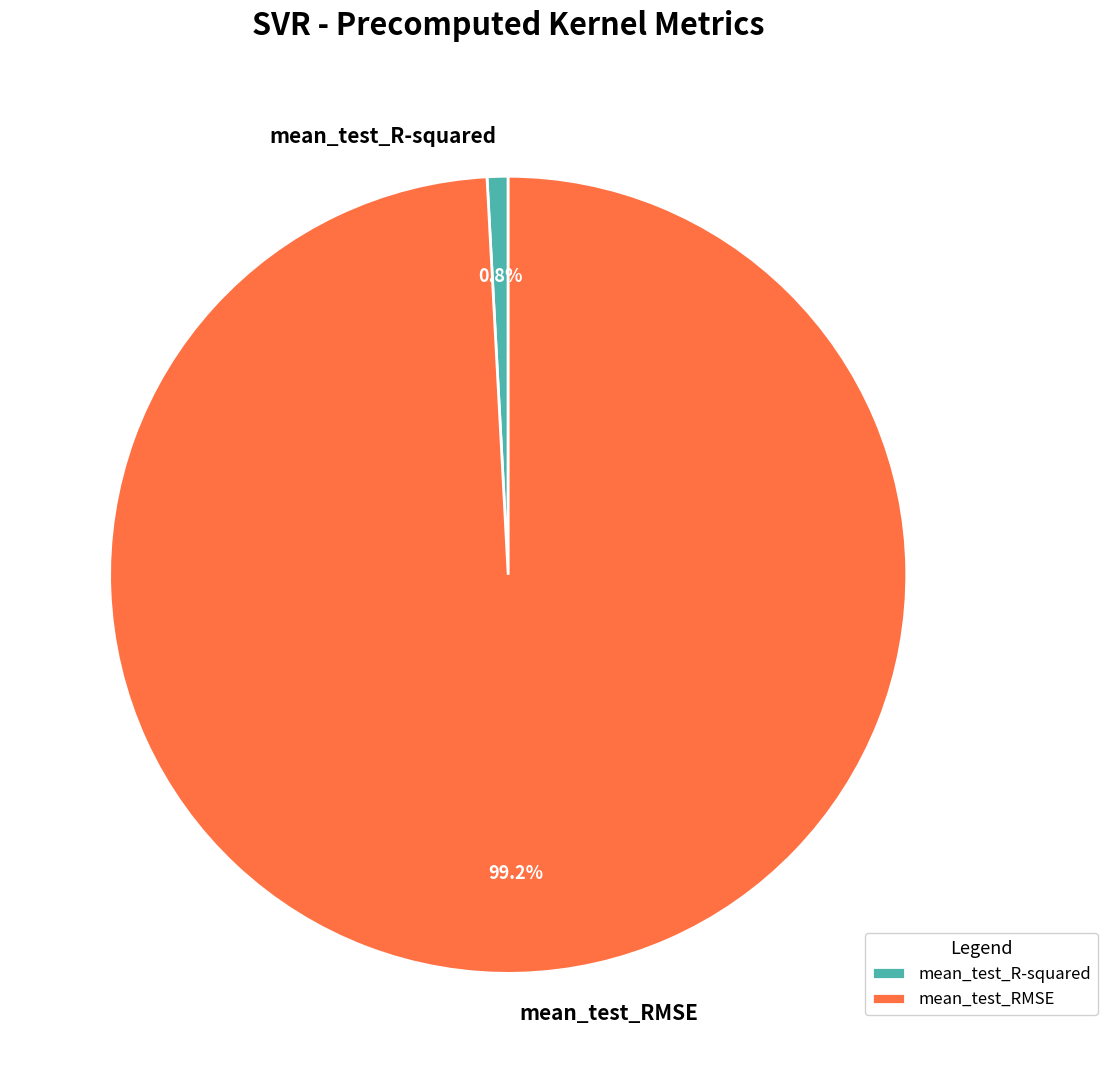

Which category has the biggest portion of the pie?

mean_test_RMSE